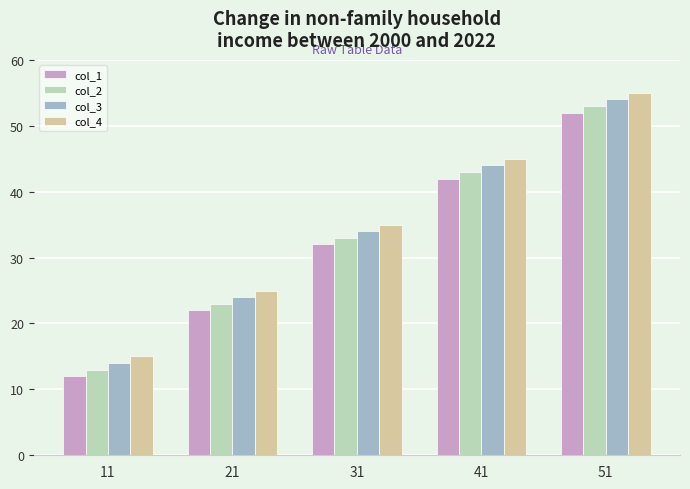

The value of col_2 at 21 is 40. True or false?

False